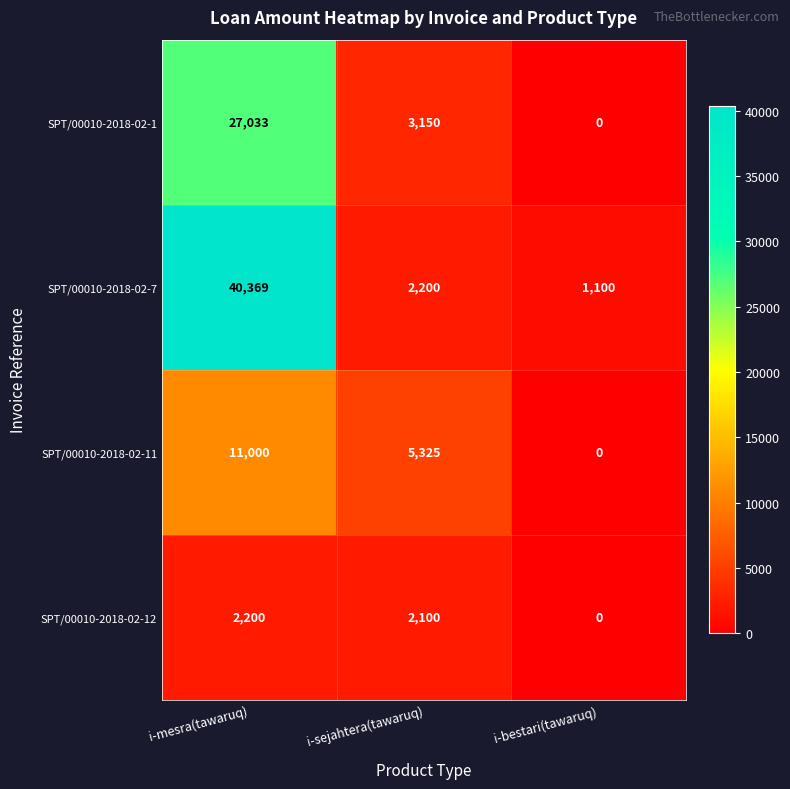

At i-mesra(tawaruq), list the series in order from smallest to largest.

SPT/00010-2018-02-12, SPT/00010-2018-02-11, SPT/00010-2018-02-1, SPT/00010-2018-02-7